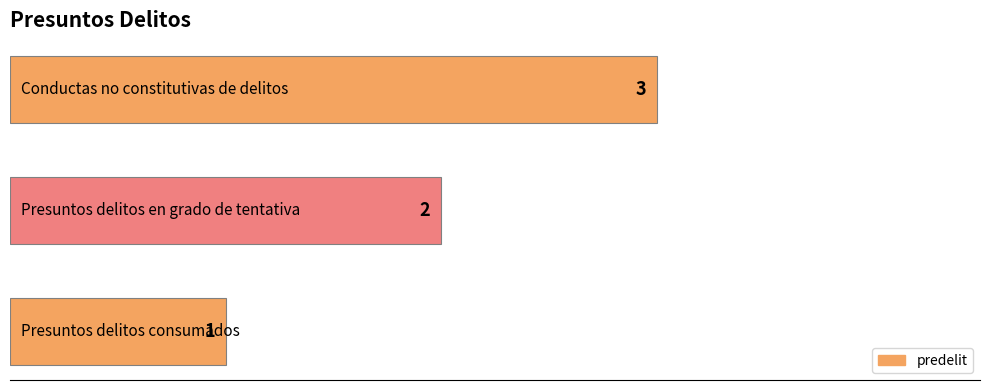

What is the sum of all values?

6